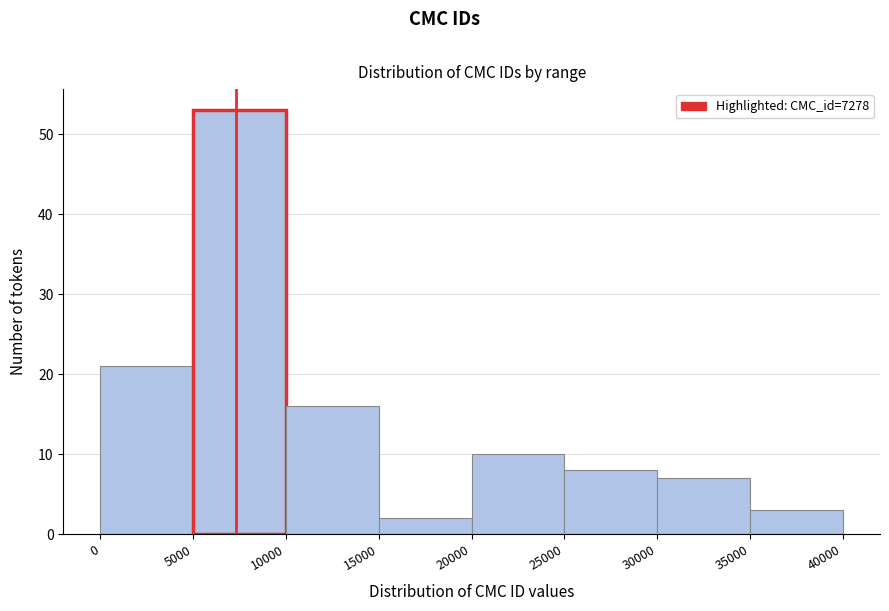

What is the height of the bar covering 10000 to 15000 on the x-axis? The values are not printed on the chart, so give them approximately, as read against the axis.

16